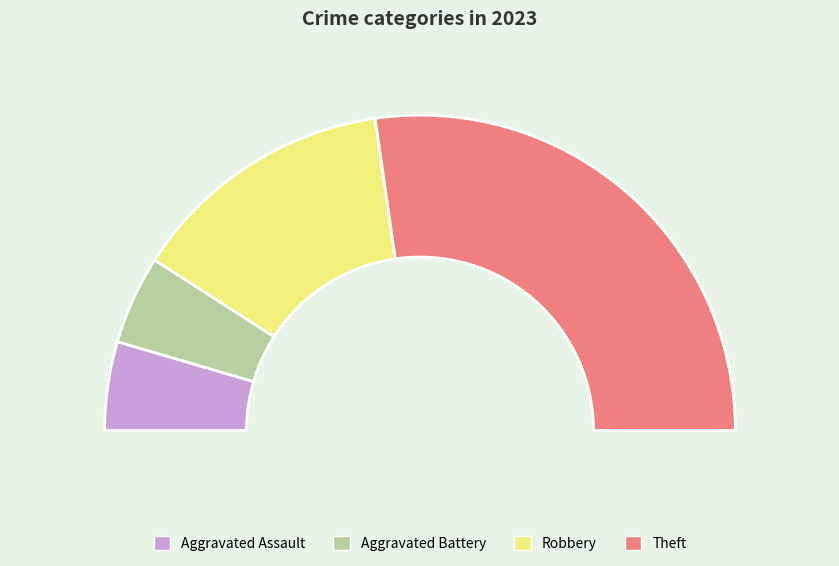

The Robbery slice represents 27% of the pie. True or false?

True